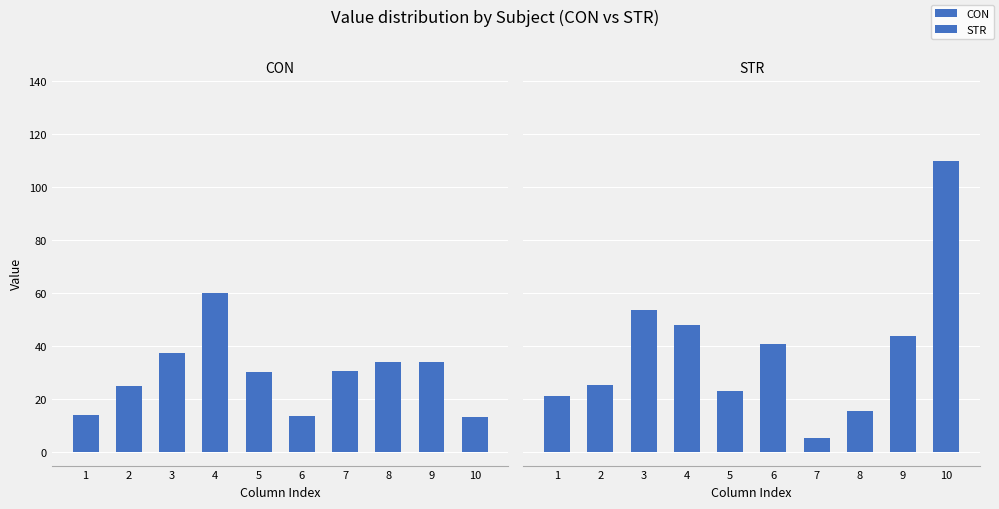

What is the difference between the maximum and second lowest values in the STR series?

94.1